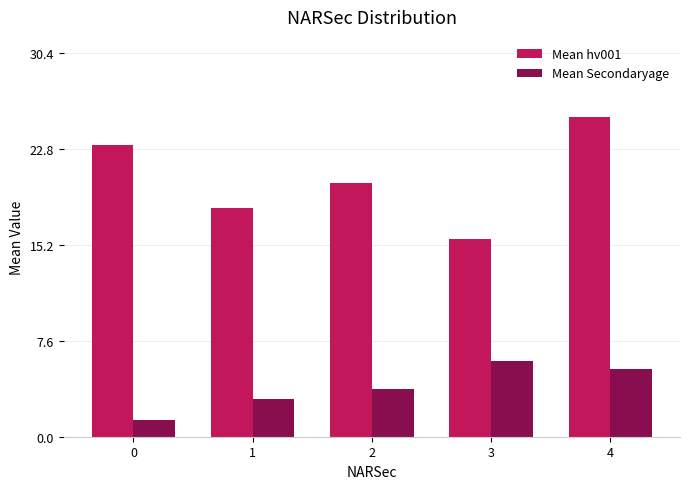

Which series has the largest total across all categories?

Mean hv001